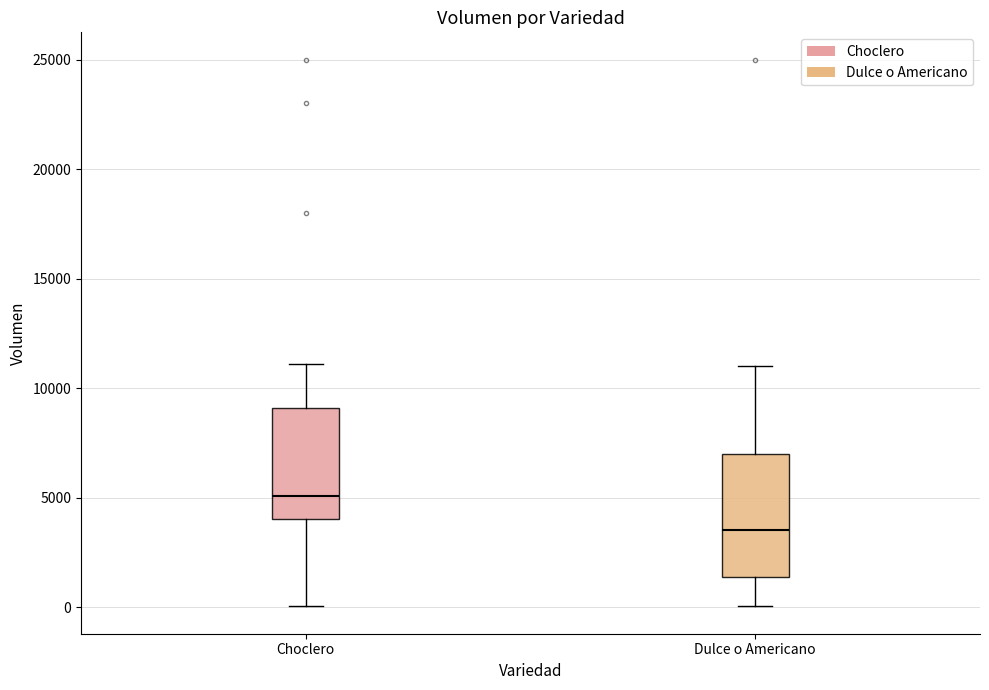

Reading left to right, read every box against the y-axis: the position of its median line, the range the box covers, and the ends of its whiskers. The values are not printed on the chart, so give them approximately, as read against the axis.

Choclero: median 5000, box 4000 to 9000, whiskers 0 to 11000
Dulce o Americano: median 3500, box 1500 to 7000, whiskers 0 to 11000